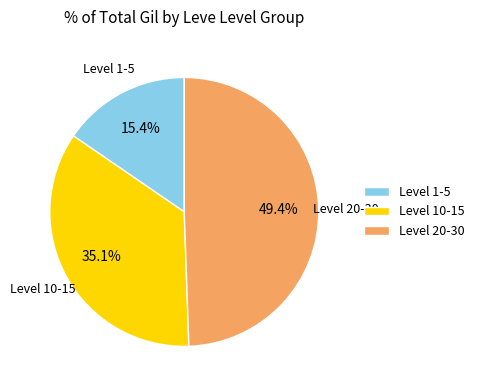

Is there any slice that represents more than half of the pie?

No